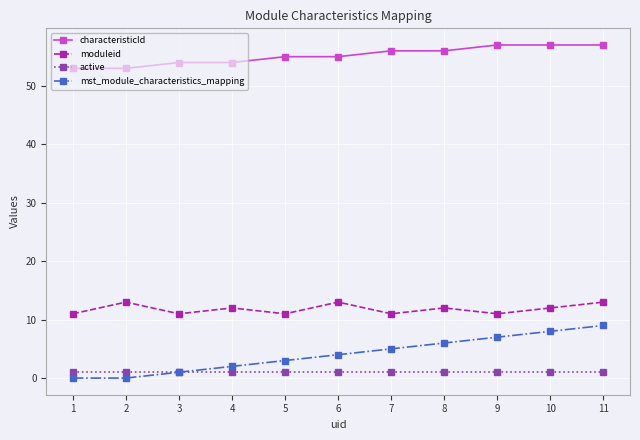

Which series has the widest spread of values?

mst_module_characteristics_mapping